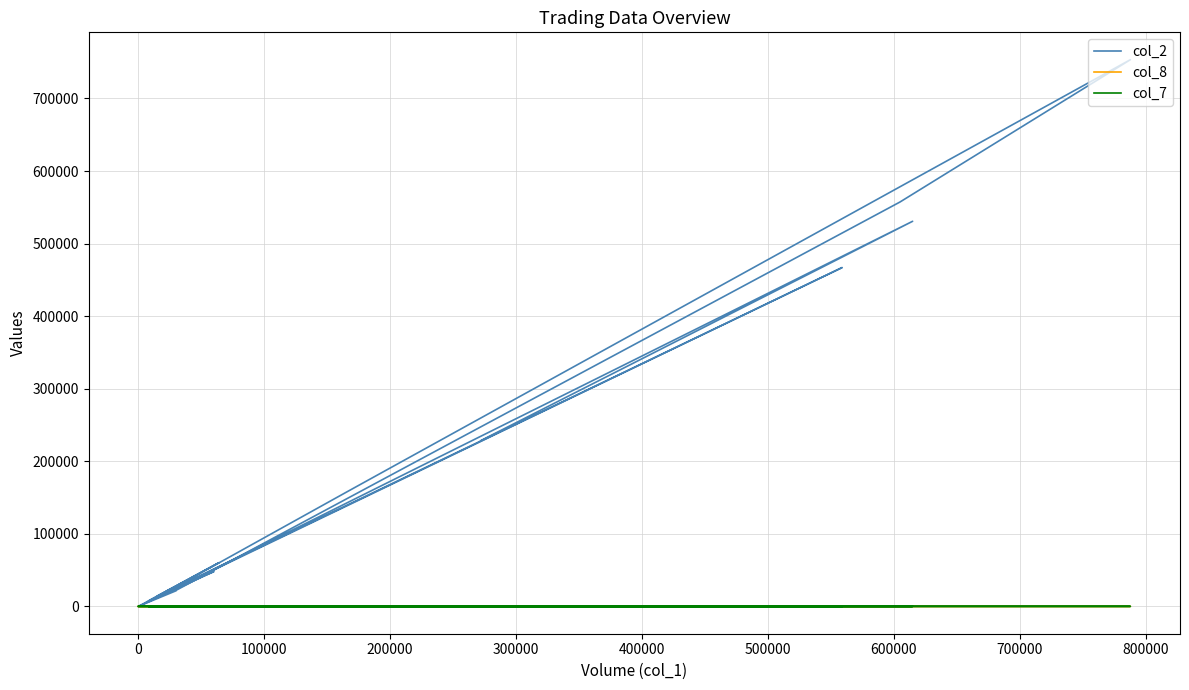

What is the maximum value shown in the chart?

753500.0